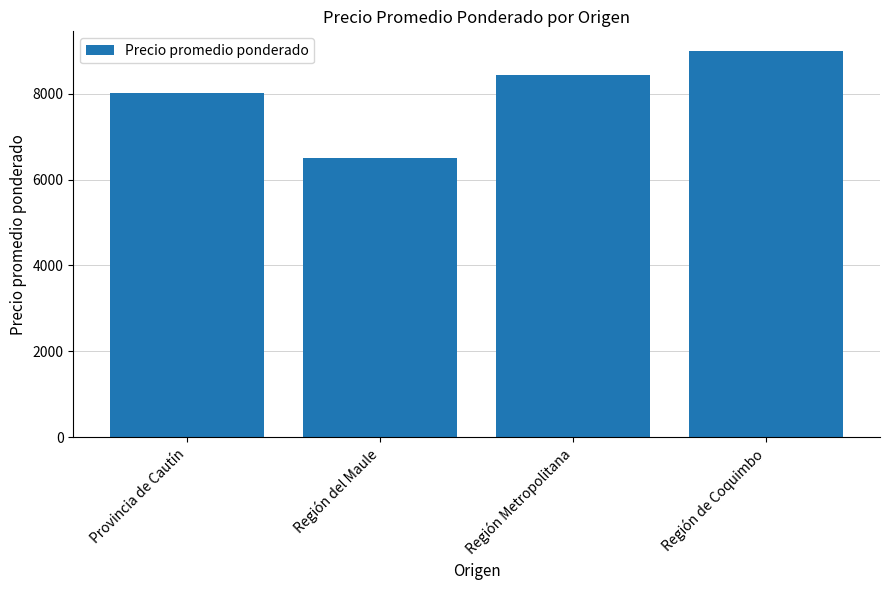

At which label is the value closest to 7750?

Provincia de Cautín